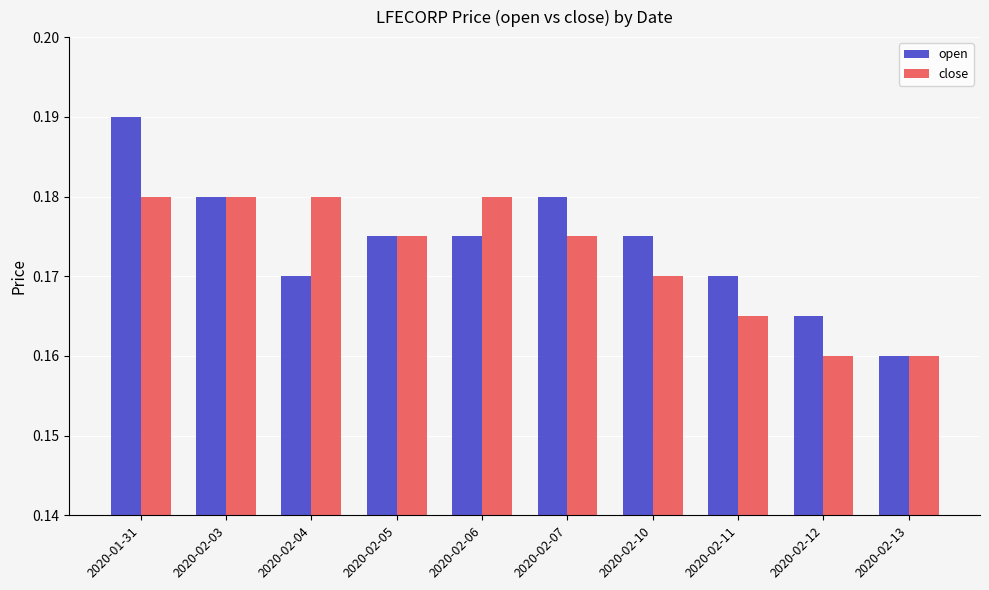

Between 2020-01-31 and 2020-02-11, which series saw the biggest shift?

open